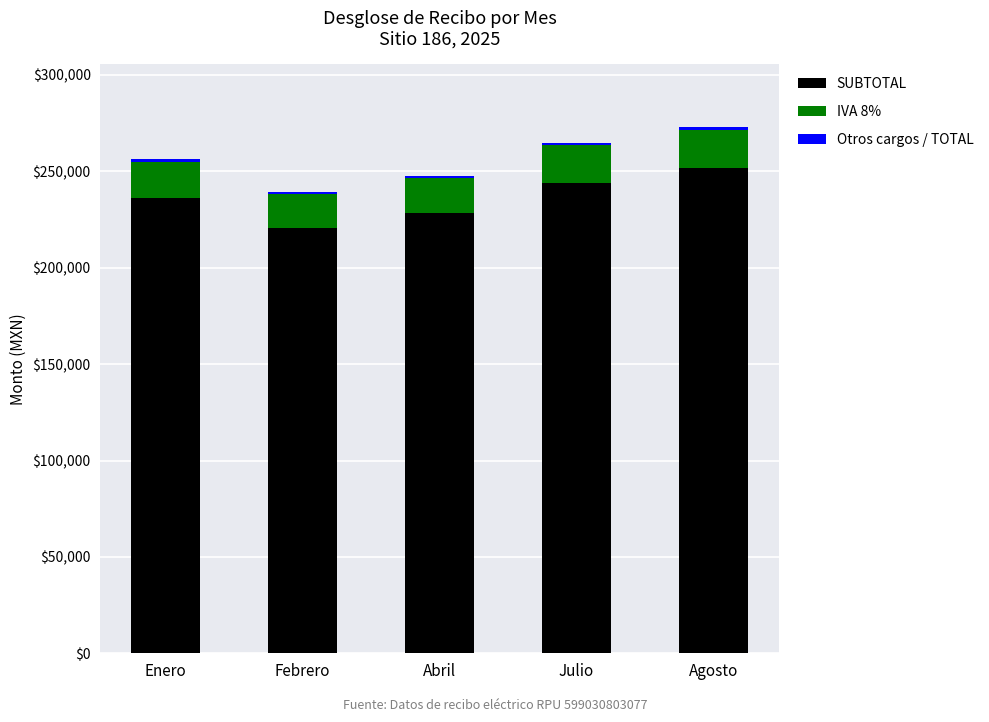

The SUBTOTAL series shows 383406.6 at Abril. True or false?

False